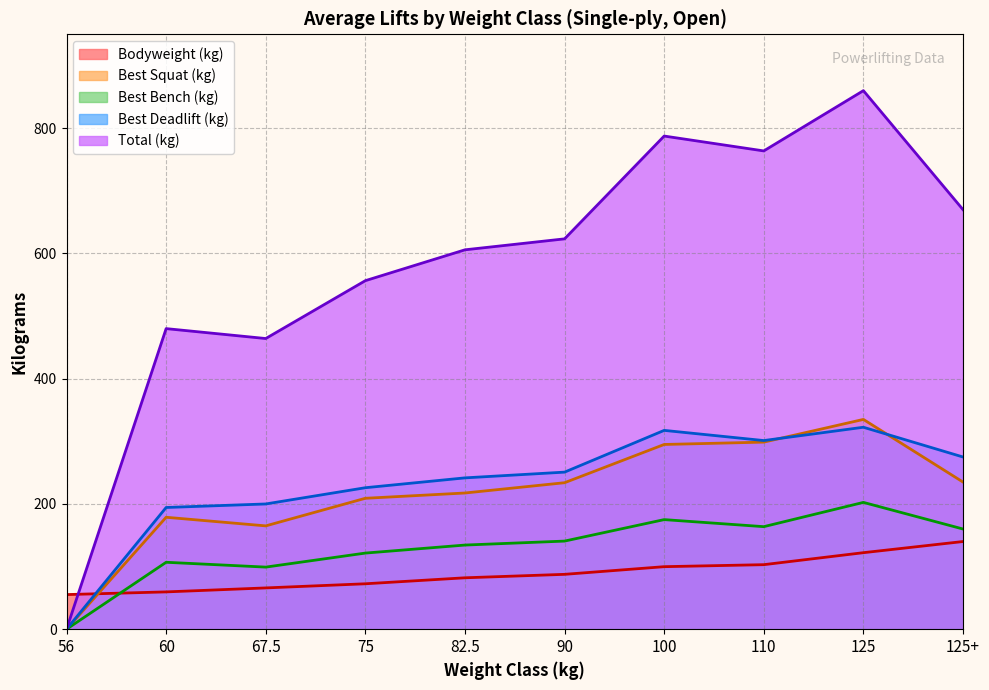

What is the greatest value displayed?

860.0